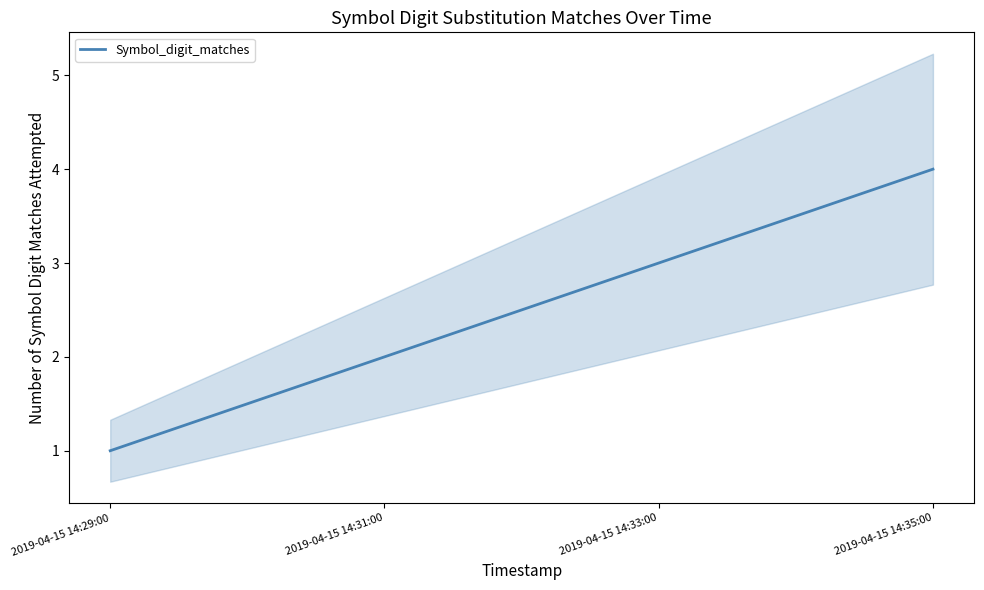

Which has a higher value, 2019-04-15 14:31:00 or 2019-04-15 14:35:00?

2019-04-15 14:35:00